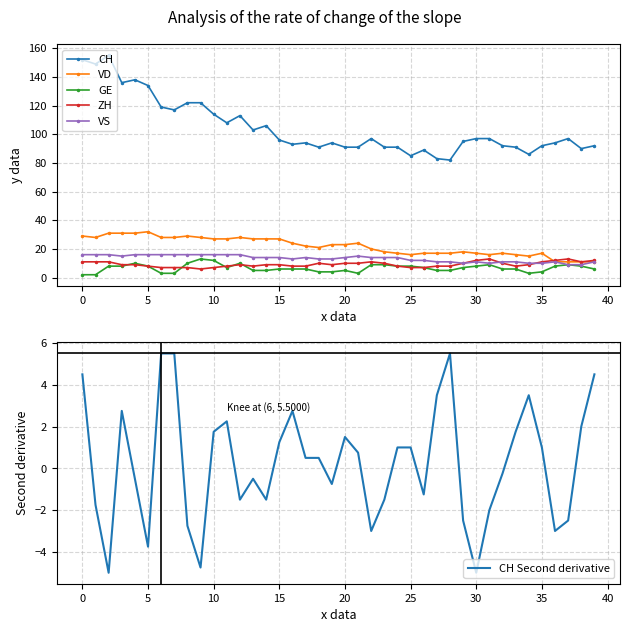

True or false: CH and VD intersect in this chart.

False